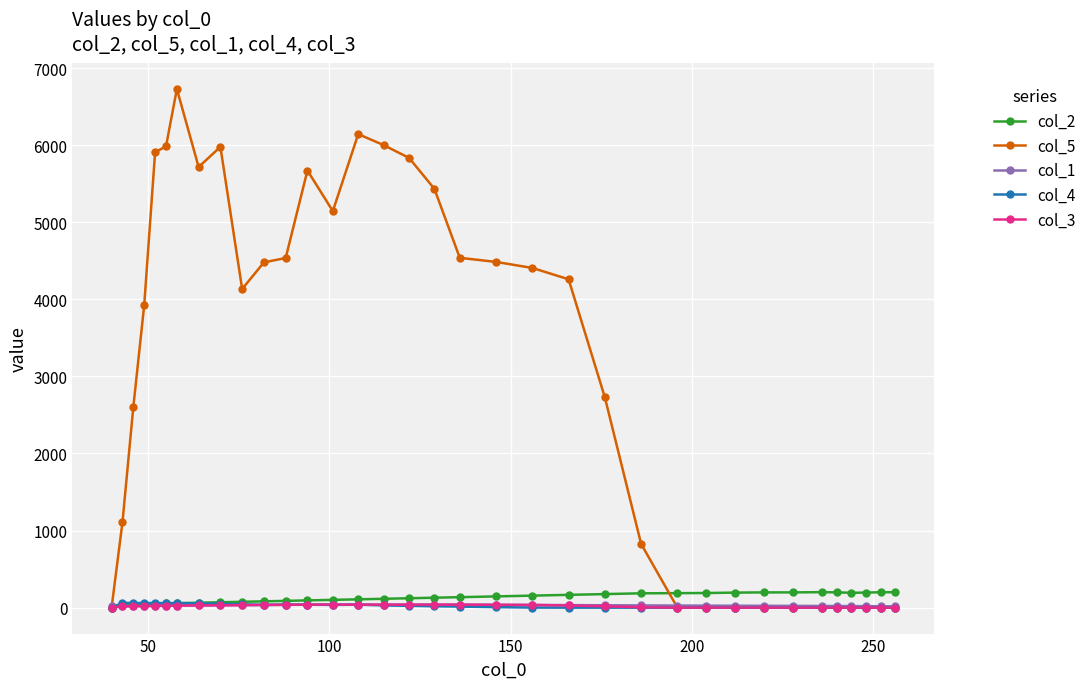

Which series has the largest range (max minus min)?

col_5